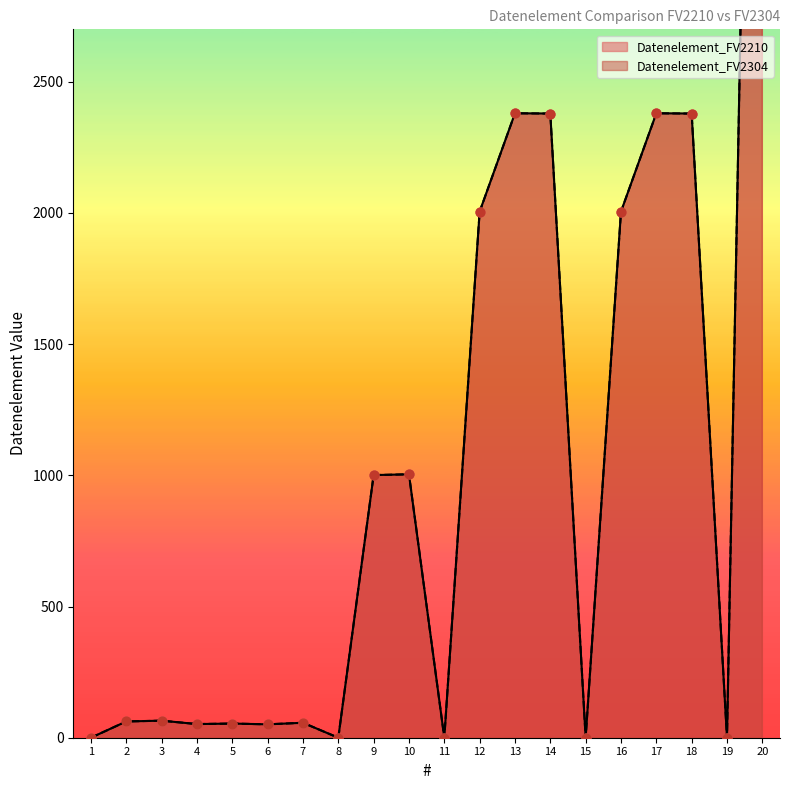

Is the value of Datenelement_FV2304 at 11 greater than the value of Datenelement_FV2210 at 12?

No